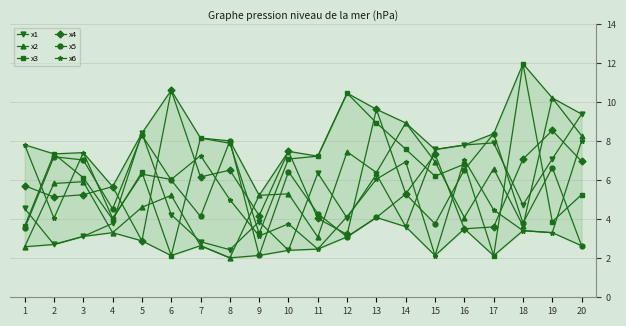

What is the maximum value shown in the chart?

12.0